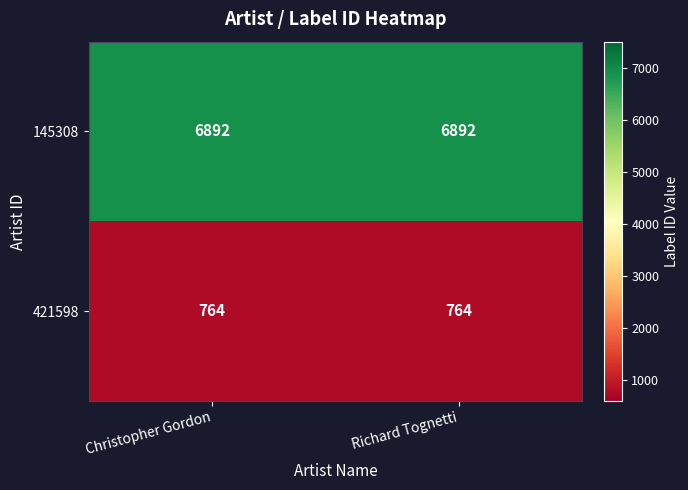

How many categories are shown in the chart?

2